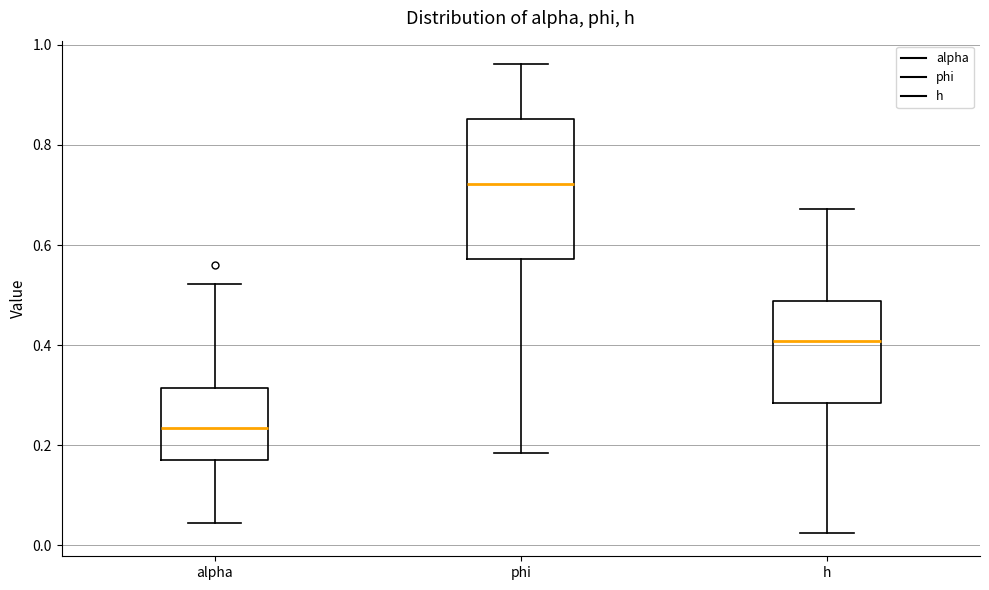

Which box's median line is the lowest?

alpha